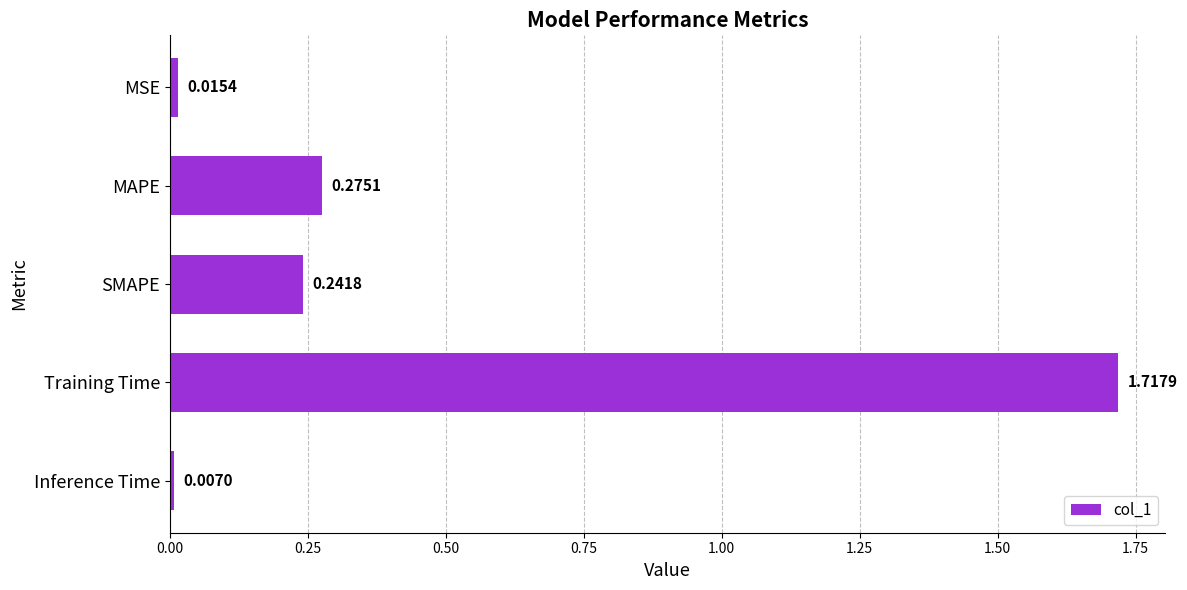

Which has a higher value, MAPE or MSE?

MAPE